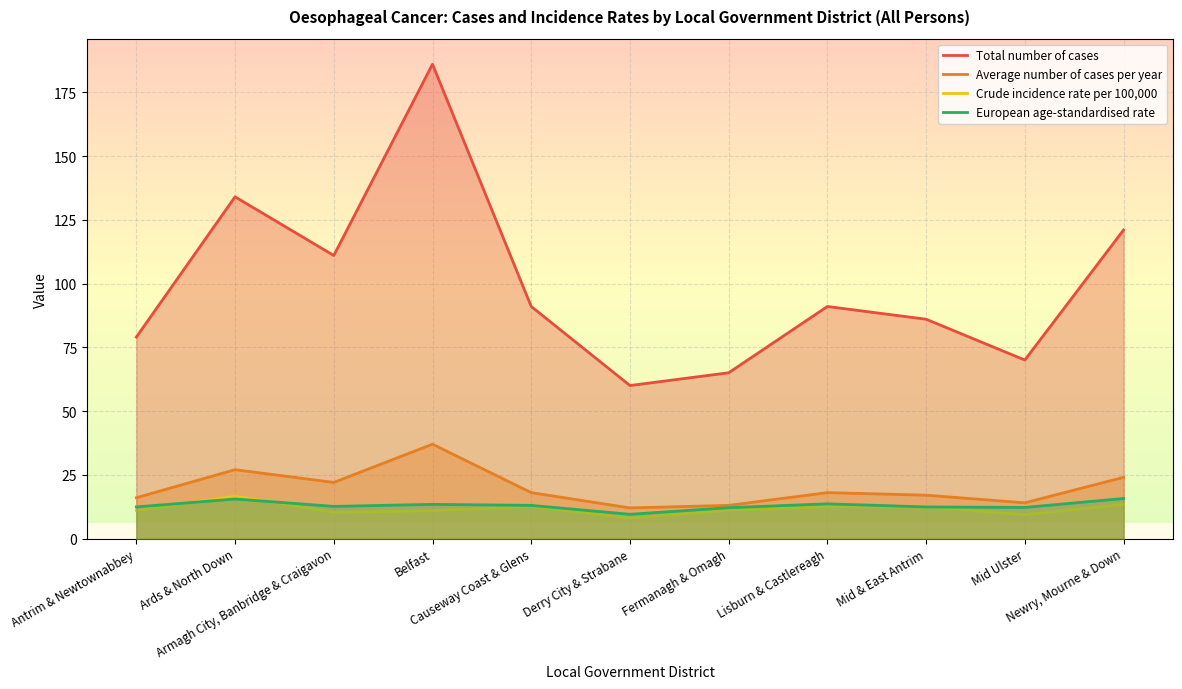

Reading left to right, transcribe all the data shown in this chart.

Total number of cases: Antrim & Newtownabbey=79.0	Ards & North Down=134.0	Armagh City, Banbridge & Craigavon=111.0	Belfast=186.0	Causeway Coast & Glens=91.0	Derry City & Strabane=60.0	Fermanagh & Omagh=65.0	Lisburn & Castlereagh=91.0	Mid & East Antrim=86.0	Mid Ulster=70.0	Newry, Mourne & Down=121.0
Average number of cases per year: Antrim & Newtownabbey=16.0	Ards & North Down=27.0	Armagh City, Banbridge & Craigavon=22.0	Belfast=37.0	Causeway Coast & Glens=18.0	Derry City & Strabane=12.0	Fermanagh & Omagh=13.0	Lisburn & Castlereagh=18.0	Mid & East Antrim=17.0	Mid Ulster=14.0	Newry, Mourne & Down=24.0
Crude incidence rate per 100,000: Antrim & Newtownabbey=11.0	Ards & North Down=16.6	Armagh City, Banbridge & Craigavon=10.3	Belfast=10.9	Causeway Coast & Glens=12.6	Derry City & Strabane=8.0	Fermanagh & Omagh=11.1	Lisburn & Castlereagh=12.5	Mid & East Antrim=12.4	Mid Ulster=9.4	Newry, Mourne & Down=13.4
European age-standardised rate: Antrim & Newtownabbey=12.4	Ards & North Down=15.5	Armagh City, Banbridge & Craigavon=12.6	Belfast=13.4	Causeway Coast & Glens=13.0	Derry City & Strabane=9.5	Fermanagh & Omagh=12.1	Lisburn & Castlereagh=13.6	Mid & East Antrim=12.4	Mid Ulster=12.2	Newry, Mourne & Down=15.7